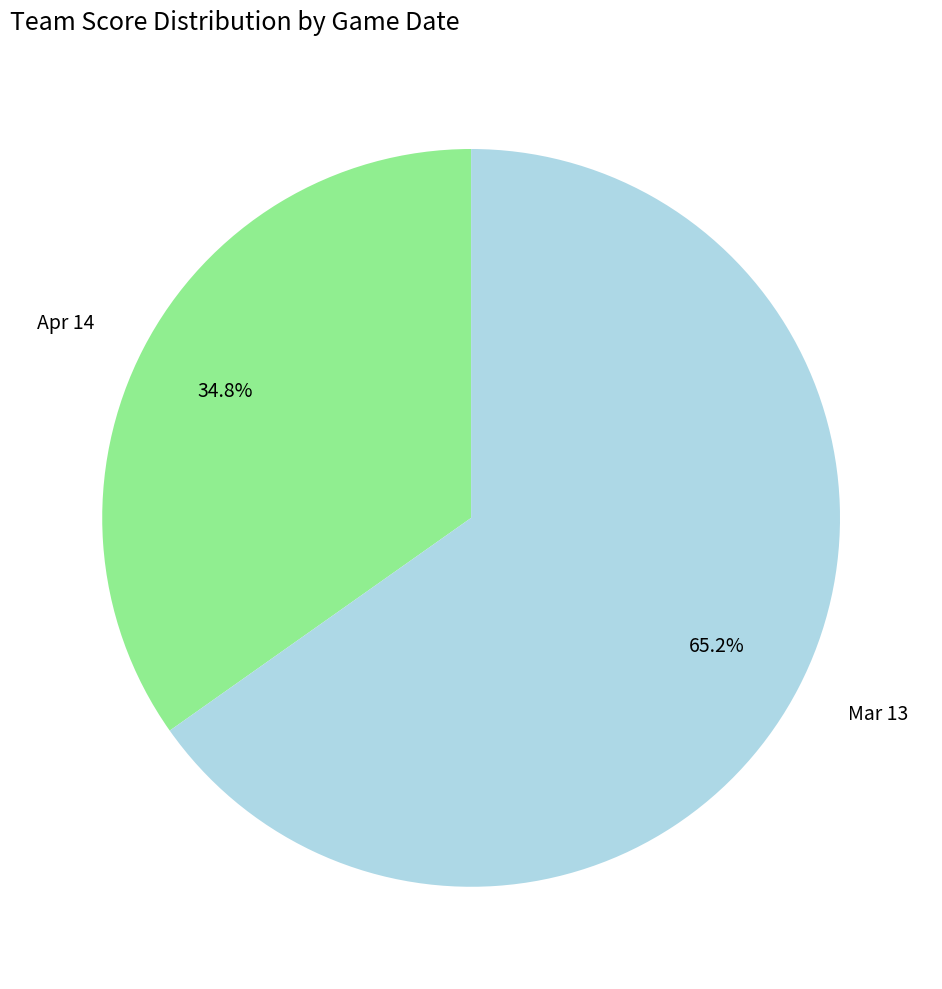

Rank the categories by value from highest to lowest.

Mar 13, Apr 14